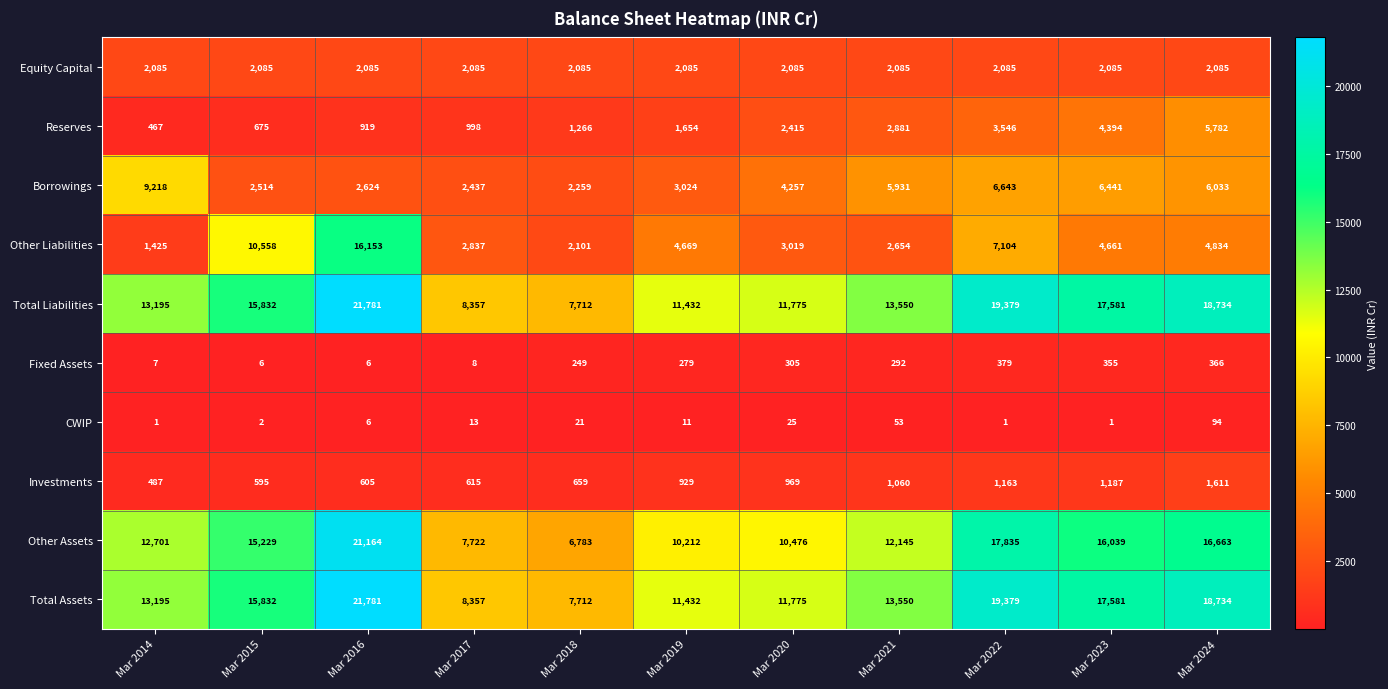

The Total Assets series shows 13195 at Mar 2014. True or false?

True